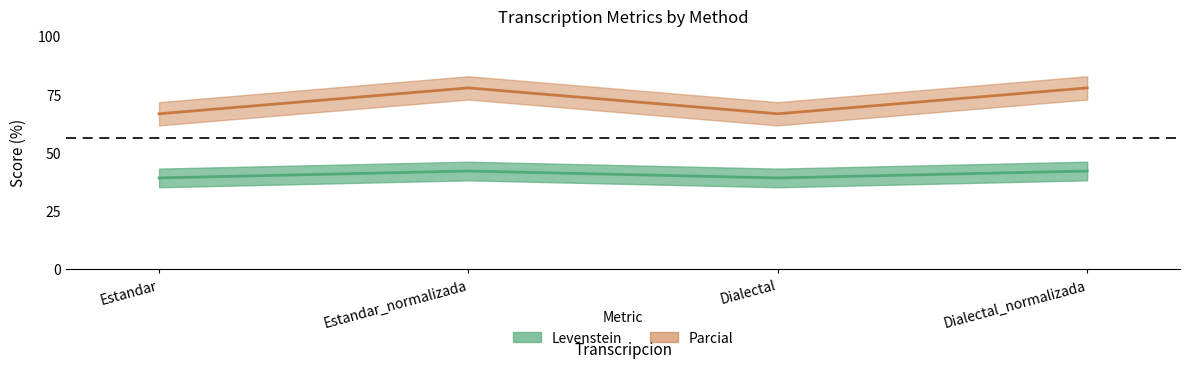

Between Estandar and Estandar_normalizada, which is larger?

Estandar_normalizada